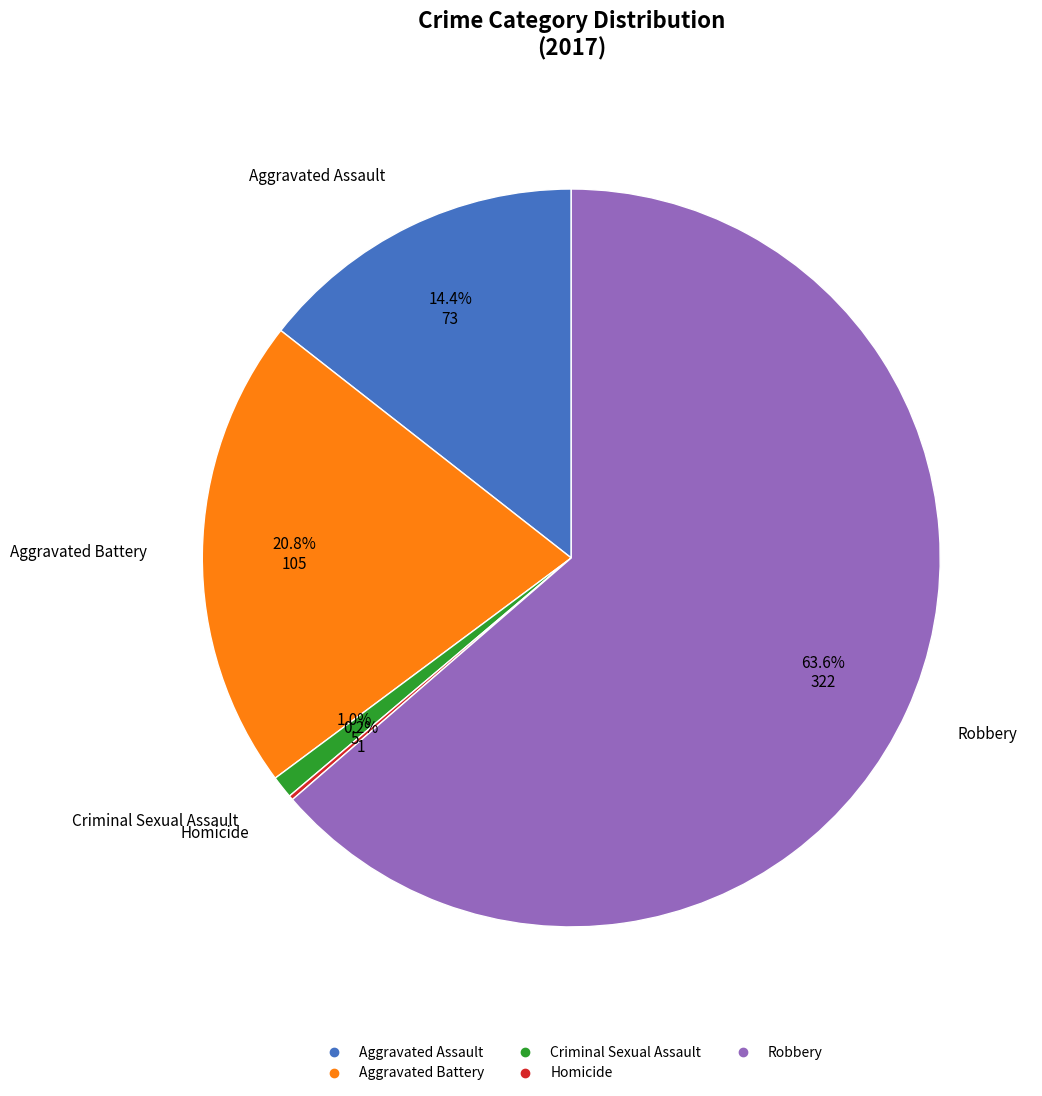

Between Robbery and Aggravated Assault, which is larger?

Robbery